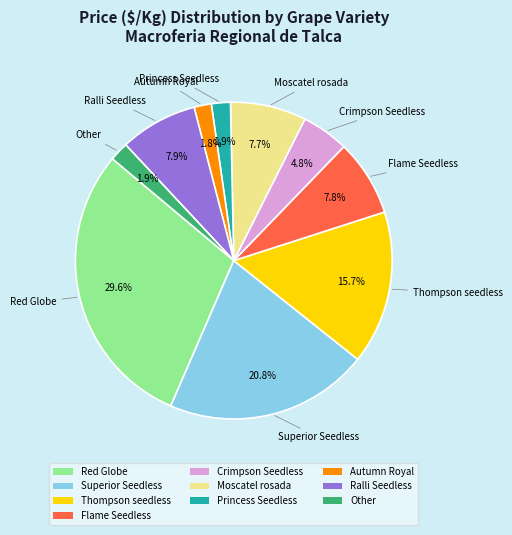

Does any single category account for the majority?

No